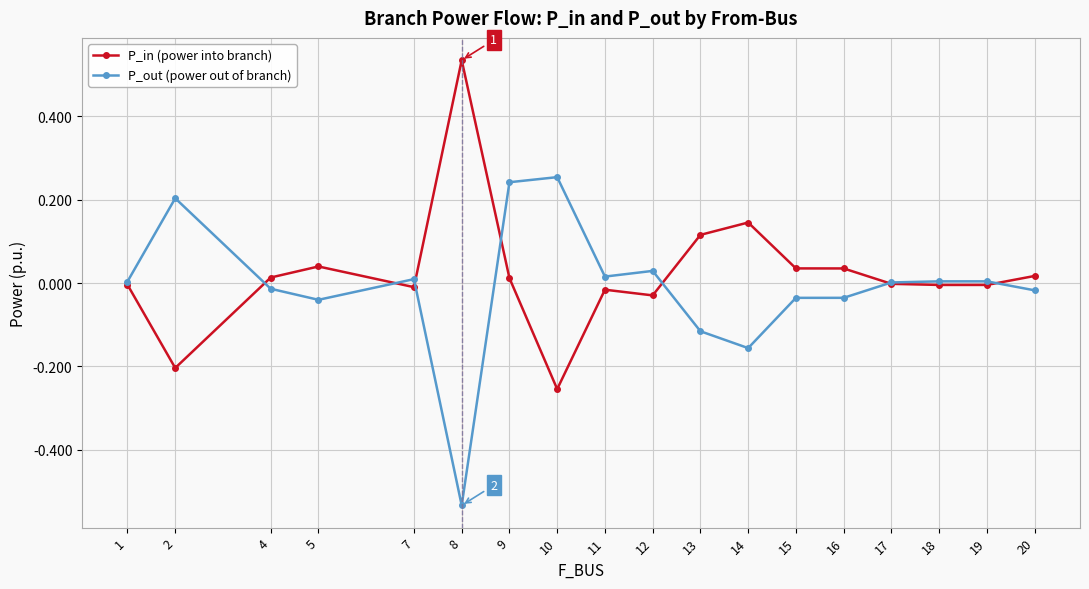

Which series has the largest total across all categories?

P_in (power into branch)